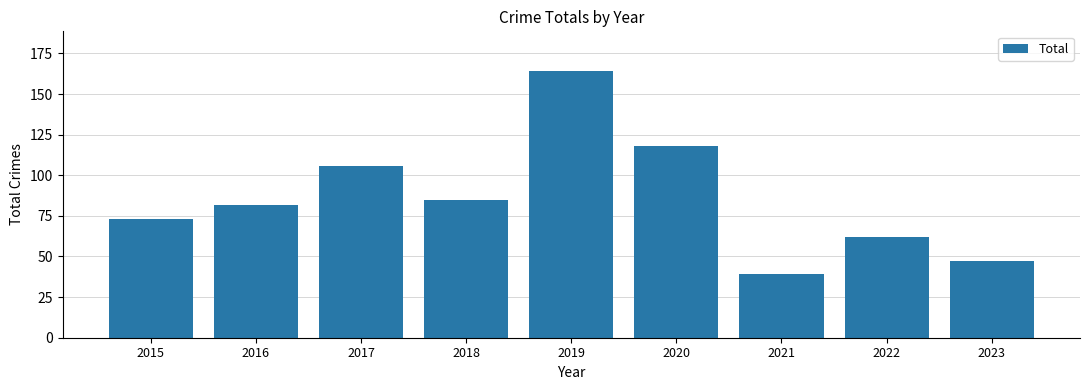

Reading left to right, list all the values displayed in this chart.

2015=73	2016=82	2017=106	2018=85	2019=164	2020=118	2021=39	2022=62	2023=47